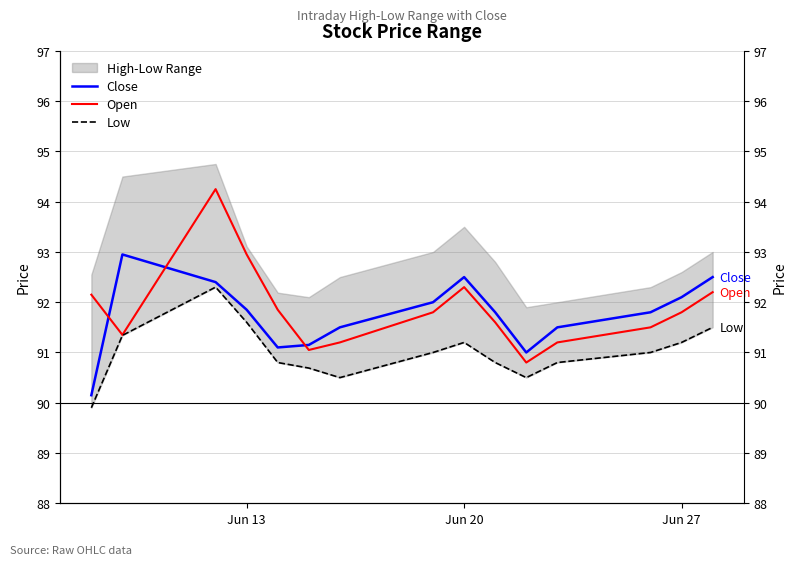

True or false: Open and Close intersect in this chart.

True